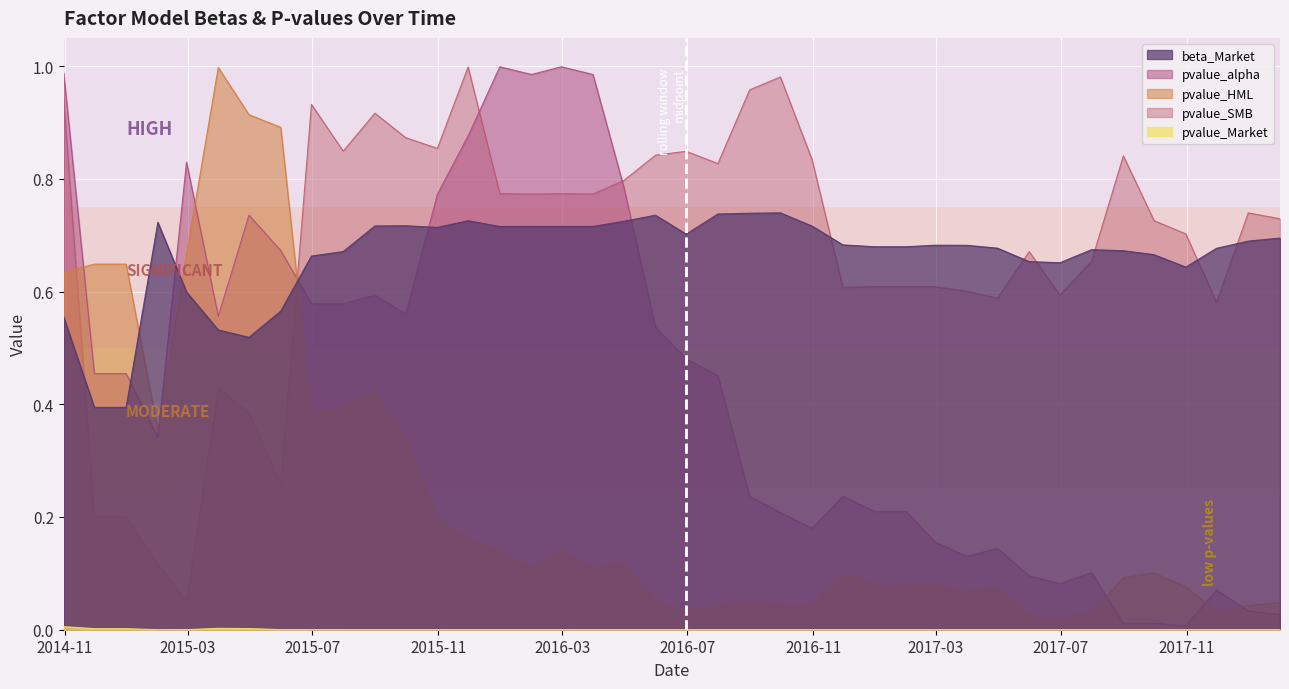

Reading left to right, transcribe all the data shown in this chart.

beta_Market: 2014-10-31=0.6	2014-11-30=0.4	2014-12-31=0.4	2015-01-31=0.7	2015-02-28=0.6	2015-03-31=0.5	2015-04-30=0.5	2015-05-31=0.6	2015-06-30=0.7	2015-07-31=0.7	2015-08-31=0.7	2015-09-30=0.7	2015-10-31=0.7	2015-11-30=0.7	2015-12-31=0.7	2016-01-31=0.7	2016-02-29=0.7	2016-03-31=0.7	2016-04-30=0.7	2016-05-31=0.7	2016-06-30=0.7	2016-07-31=0.7	2016-08-31=0.7	2016-09-30=0.7	2016-10-31=0.7	2016-11-30=0.7	2016-12-31=0.7	2017-01-31=0.7	2017-02-28=0.7	2017-03-31=0.7	2017-04-30=0.7	2017-05-31=0.7	2017-06-30=0.7	2017-07-31=0.7	2017-08-31=0.7	2017-09-30=0.7	2017-10-31=0.6	2017-11-30=0.7	2017-12-31=0.7	2018-01-31=0.7
pvalue_alpha: 2014-10-31=1.0	2014-11-30=0.5	2014-12-31=0.5	2015-01-31=0.3	2015-02-28=0.8	2015-03-31=0.6	2015-04-30=0.7	2015-05-31=0.7	2015-06-30=0.6	2015-07-31=0.6	2015-08-31=0.6	2015-09-30=0.6	2015-10-31=0.8	2015-11-30=0.9	2015-12-31=1.0	2016-01-31=1.0	2016-02-29=1.0	2016-03-31=1.0	2016-04-30=0.8	2016-05-31=0.5	2016-06-30=0.5	2016-07-31=0.5	2016-08-31=0.2	2016-09-30=0.2	2016-10-31=0.2	2016-11-30=0.2	2016-12-31=0.2	2017-01-31=0.2	2017-02-28=0.2	2017-03-31=0.1	2017-04-30=0.1	2017-05-31=0.1	2017-06-30=0.1	2017-07-31=0.1	2017-08-31=0.0	2017-09-30=0.0	2017-10-31=0.0	2017-11-30=0.1	2017-12-31=0.0	2018-01-31=0.0
pvalue_Market: 2014-10-31=0.0	2014-11-30=0.0	2014-12-31=0.0	2015-01-31=0.0	2015-02-28=0.0	2015-03-31=0.0	2015-04-30=0.0	2015-05-31=0.0	2015-06-30=0.0	2015-07-31=0.0	2015-08-31=0.0	2015-09-30=0.0	2015-10-31=0.0	2015-11-30=0.0	2015-12-31=0.0	2016-01-31=0.0	2016-02-29=0.0	2016-03-31=0.0	2016-04-30=0.0	2016-05-31=0.0	2016-06-30=0.0	2016-07-31=0.0	2016-08-31=0.0	2016-09-30=0.0	2016-10-31=0.0	2016-11-30=0.0	2016-12-31=0.0	2017-01-31=0.0	2017-02-28=0.0	2017-03-31=0.0	2017-04-30=0.0	2017-05-31=0.0	2017-06-30=0.0	2017-07-31=0.0	2017-08-31=0.0	2017-09-30=0.0	2017-10-31=0.0	2017-11-30=0.0	2017-12-31=0.0	2018-01-31=0.0
pvalue_HML: 2014-10-31=0.6	2014-11-30=0.6	2014-12-31=0.6	2015-01-31=0.4	2015-02-28=0.7	2015-03-31=1.0	2015-04-30=0.9	2015-05-31=0.9	2015-06-30=0.4	2015-07-31=0.4	2015-08-31=0.4	2015-09-30=0.3	2015-10-31=0.2	2015-11-30=0.2	2015-12-31=0.1	2016-01-31=0.1	2016-02-29=0.1	2016-03-31=0.1	2016-04-30=0.1	2016-05-31=0.1	2016-06-30=0.0	2016-07-31=0.0	2016-08-31=0.1	2016-09-30=0.0	2016-10-31=0.0	2016-11-30=0.1	2016-12-31=0.1	2017-01-31=0.1	2017-02-28=0.1	2017-03-31=0.1	2017-04-30=0.1	2017-05-31=0.0	2017-06-30=0.0	2017-07-31=0.0	2017-08-31=0.1	2017-09-30=0.1	2017-10-31=0.1	2017-11-30=0.0	2017-12-31=0.0	2018-01-31=0.0
pvalue_SMB: 2014-10-31=0.9	2014-11-30=0.2	2014-12-31=0.2	2015-01-31=0.1	2015-02-28=0.0	2015-03-31=0.4	2015-04-30=0.4	2015-05-31=0.3	2015-06-30=0.9	2015-07-31=0.8	2015-08-31=0.9	2015-09-30=0.9	2015-10-31=0.9	2015-11-30=1.0	2015-12-31=0.8	2016-01-31=0.8	2016-02-29=0.8	2016-03-31=0.8	2016-04-30=0.8	2016-05-31=0.8	2016-06-30=0.8	2016-07-31=0.8	2016-08-31=1.0	2016-09-30=1.0	2016-10-31=0.8	2016-11-30=0.6	2016-12-31=0.6	2017-01-31=0.6	2017-02-28=0.6	2017-03-31=0.6	2017-04-30=0.6	2017-05-31=0.7	2017-06-30=0.6	2017-07-31=0.7	2017-08-31=0.8	2017-09-30=0.7	2017-10-31=0.7	2017-11-30=0.6	2017-12-31=0.7	2018-01-31=0.7